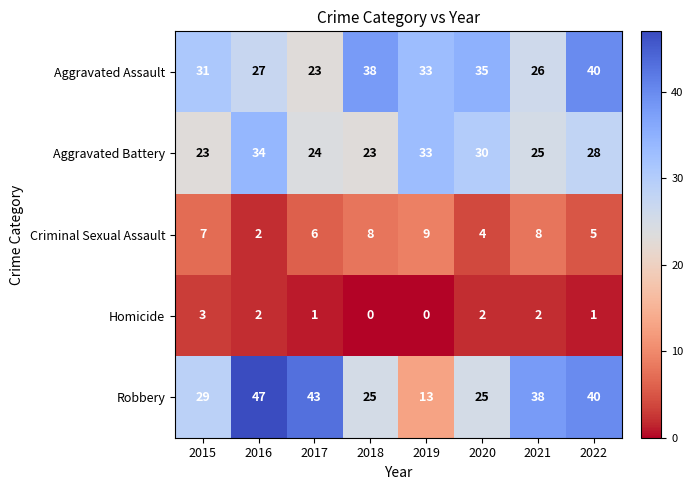

At which category is the sum across all series the highest?

2022